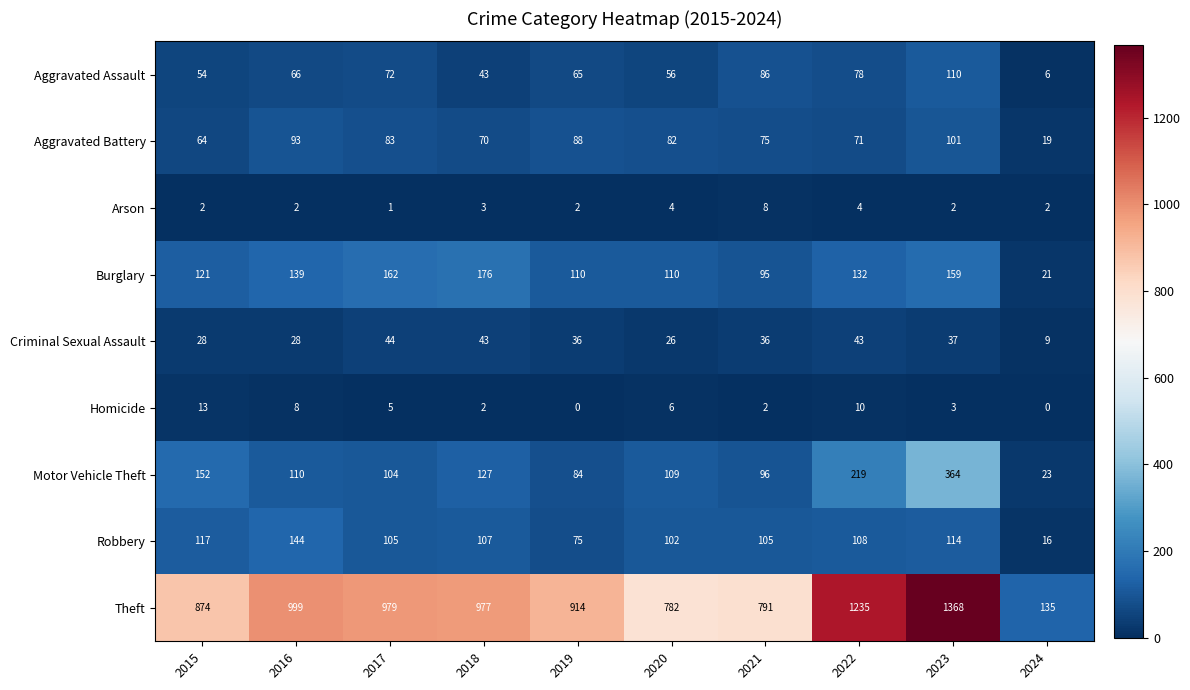

How many data points in Aggravated Battery are less than 82?

5